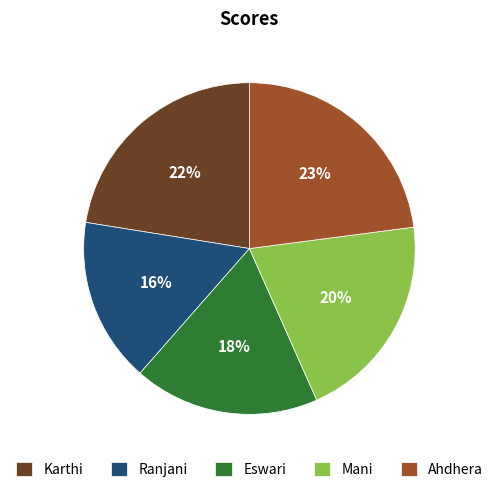

Approximately how many times larger is the value at Karthi compared to Ahdhera?

1.0